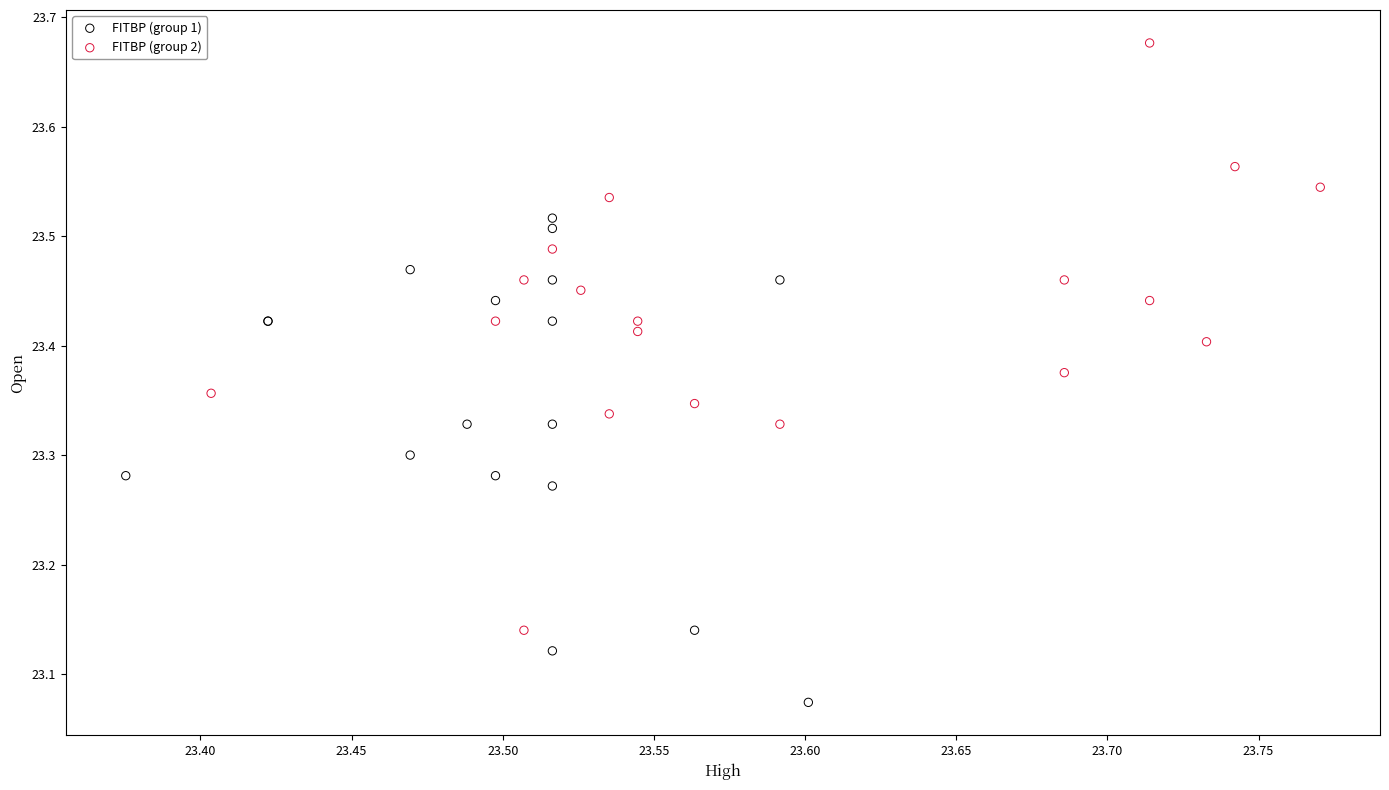

Which series contains the lowest Y value?

FITBP (group 1)